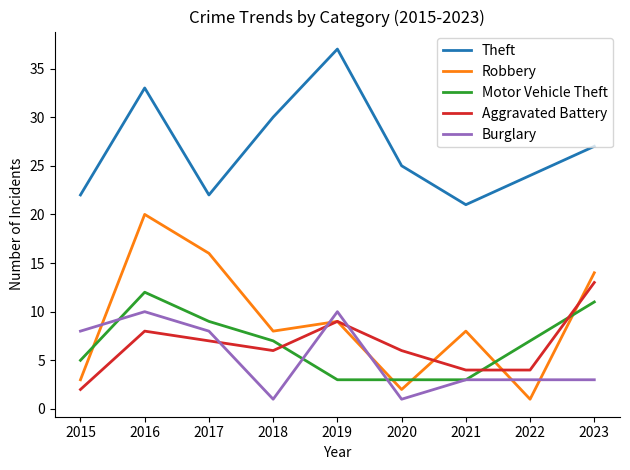

Which series has the largest range (max minus min)?

Robbery